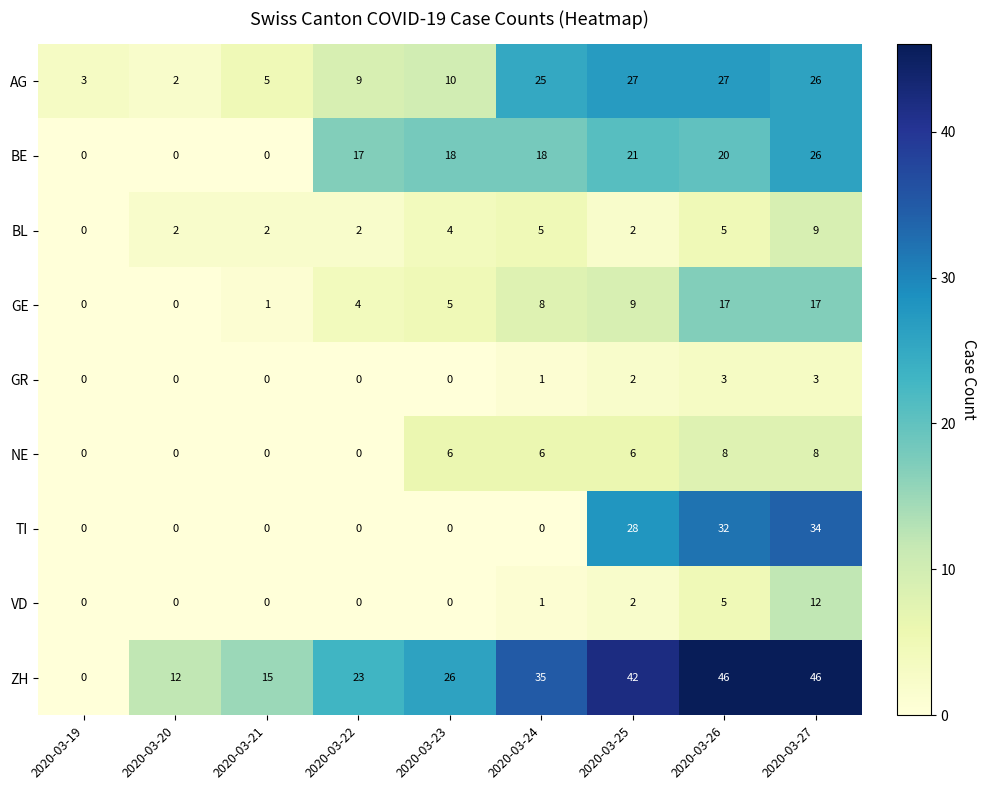

Rank the series by their maximum value, from lowest to highest.

GR, NE, BL, VD, GE, BE, AG, TI, ZH